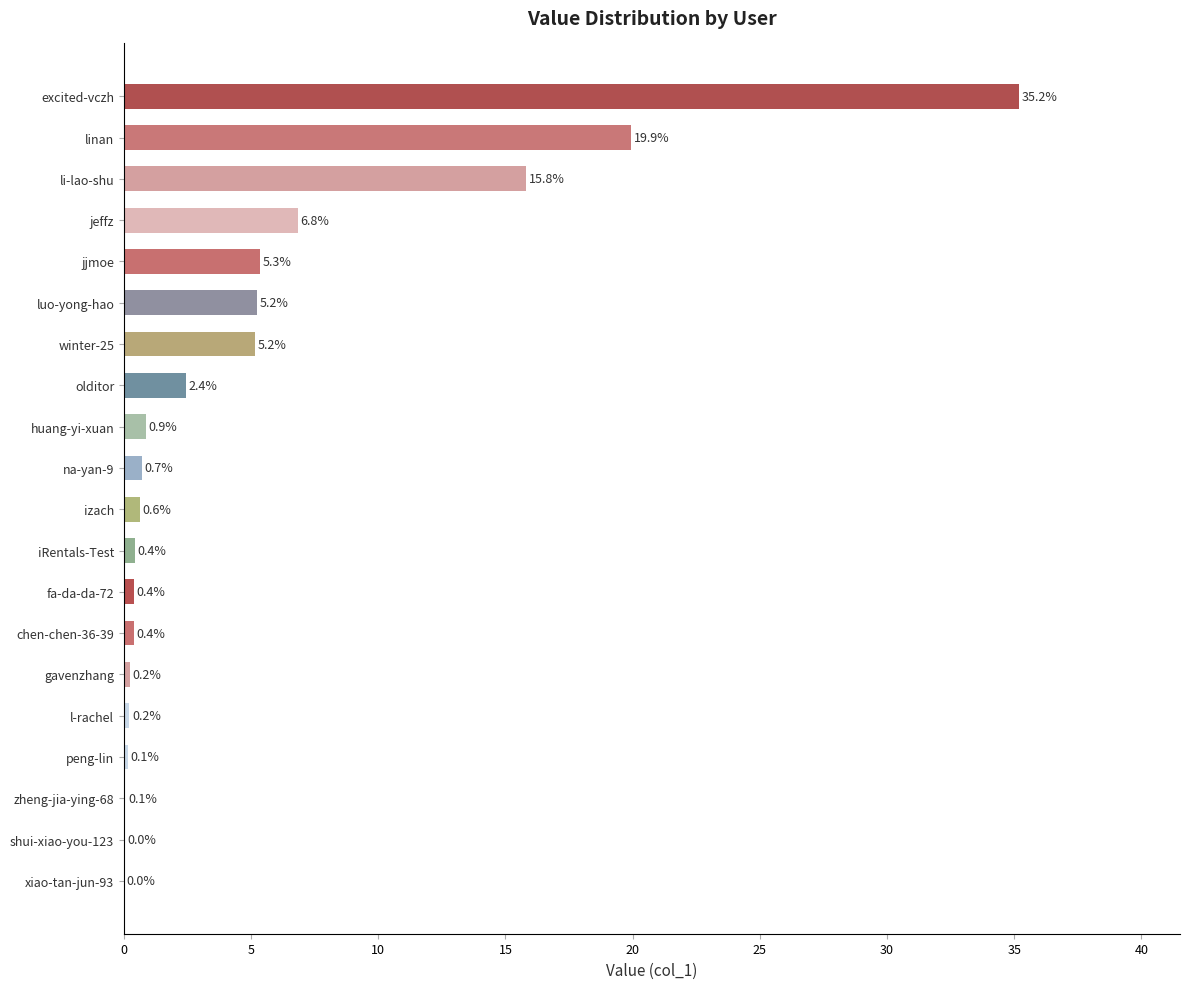

Is it true that the value at iRentals-Test is 0.4?

True